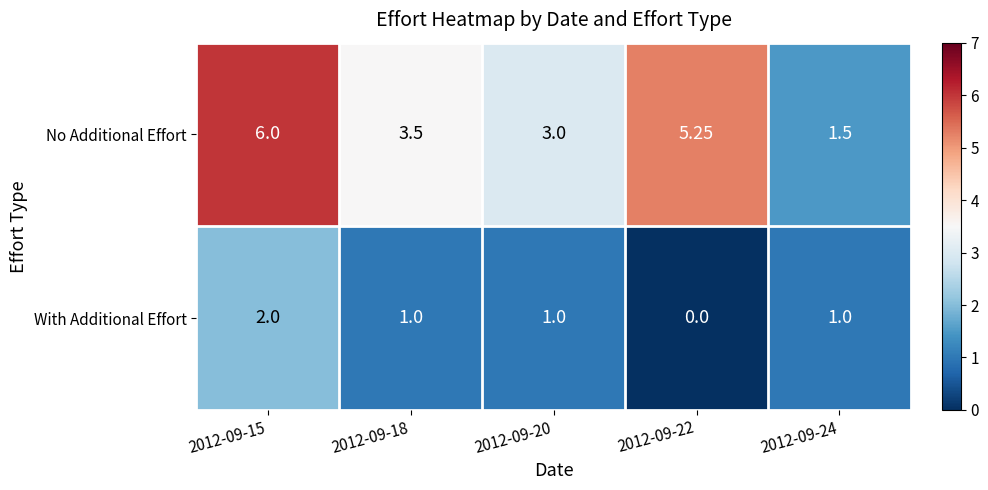

Rank the series by their maximum value, from lowest to highest.

With Additional Effort, No Additional Effort